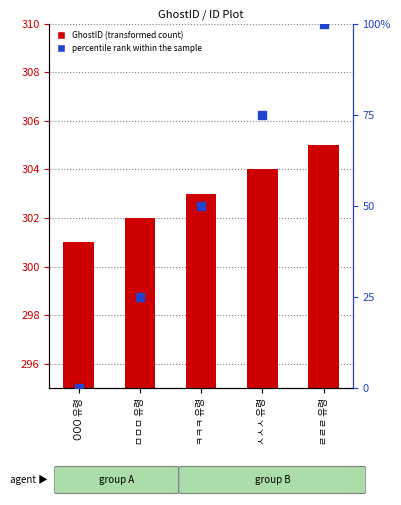

Is the value of percentile rank within the sample at ㅋㅋㅋ 유령 greater than the value of GhostID at OOO 유령?

No